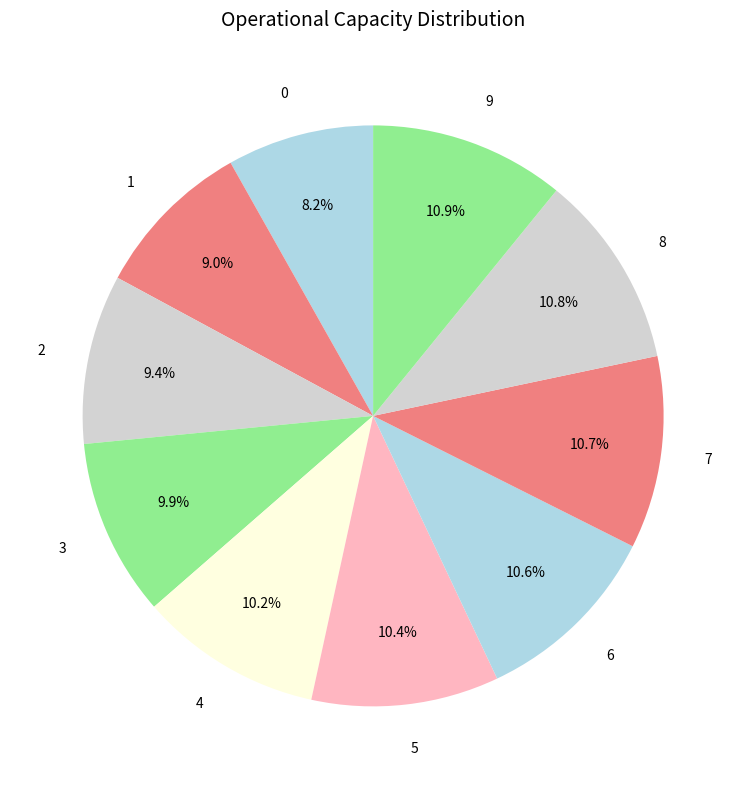

To the nearest percent, what is the difference between the largest and smallest slice percentages?

3%